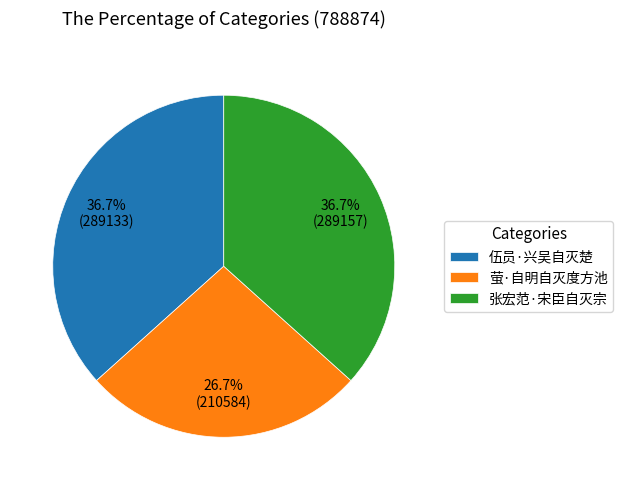

Does 伍员·兴吴自灭楚 account for over 50% of the chart?

No